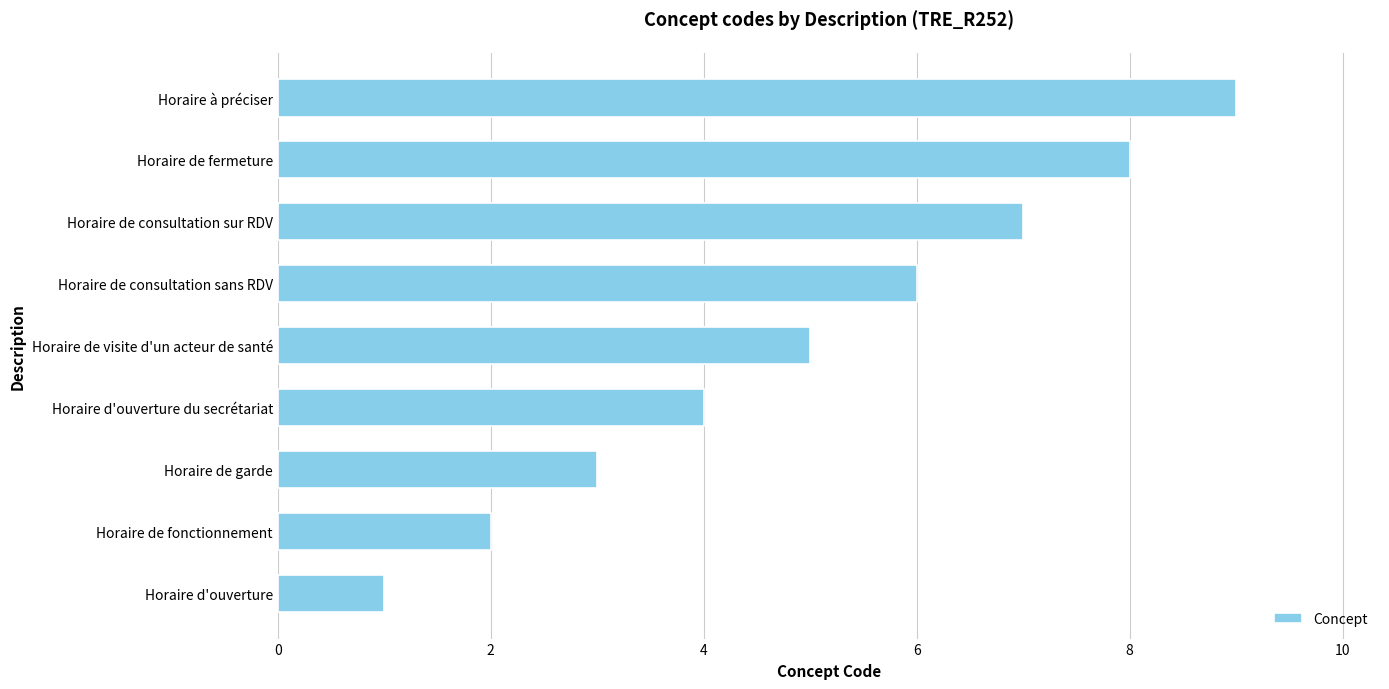

Where is the data nearest to the value 5?

Horaire de visite d'un acteur de santé